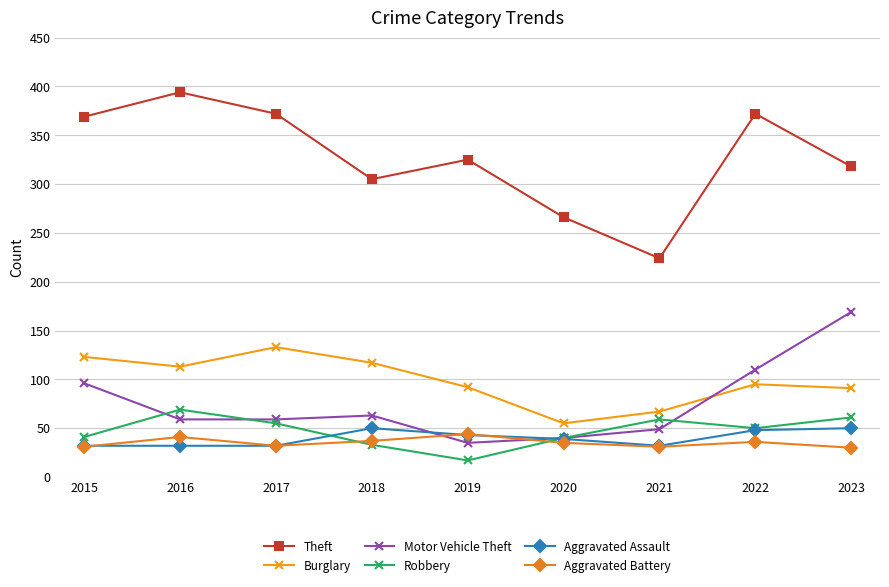

What is the sum of the Theft values at 2018 and 2022?

677